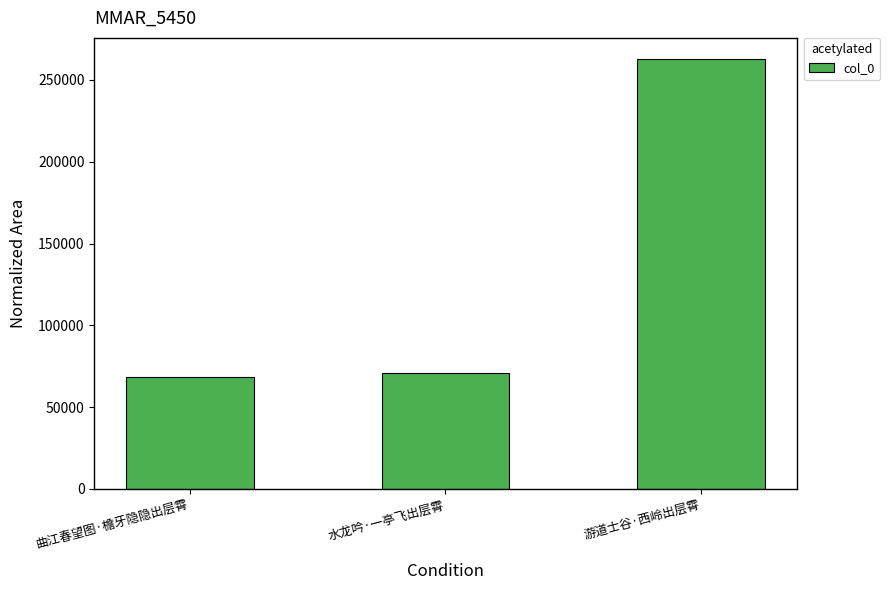

What is the sum of the values at 曲江春望图·檐牙隐隐出层霄 and 游道士谷·西岭出层霄?

331310